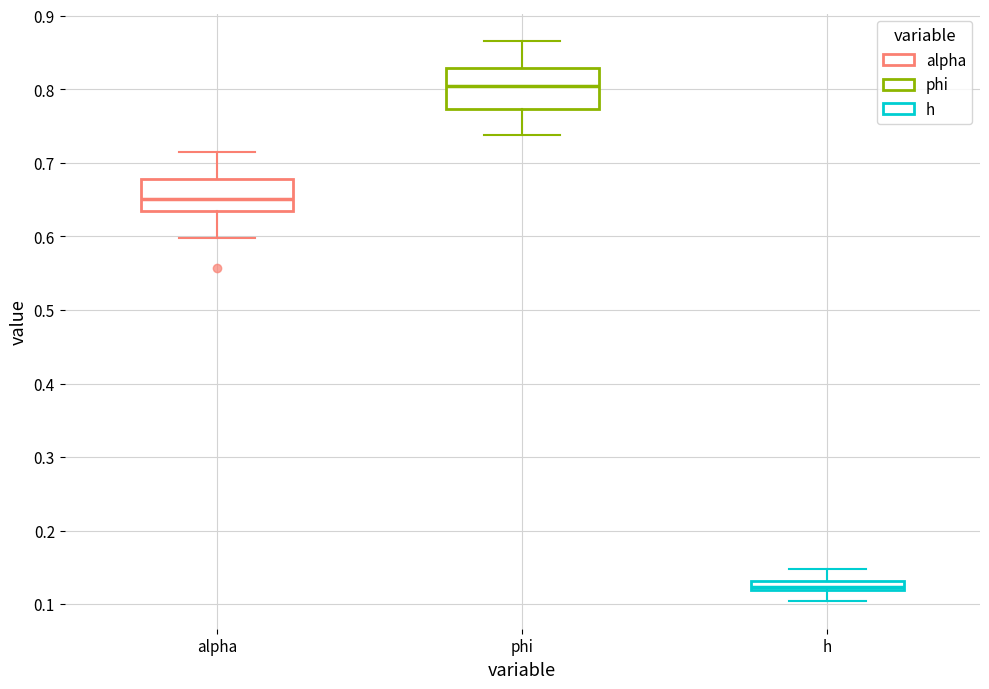

Comparing the boxes themselves (not the whiskers), which one is the tallest?

phi